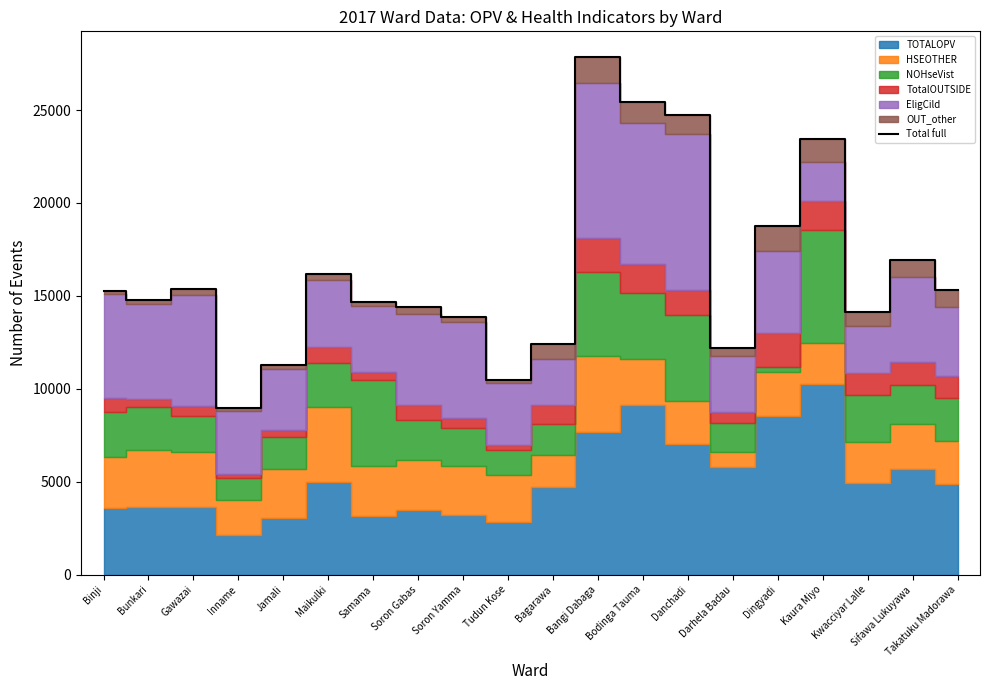

What is the label of the 17th point from the right?

Inname